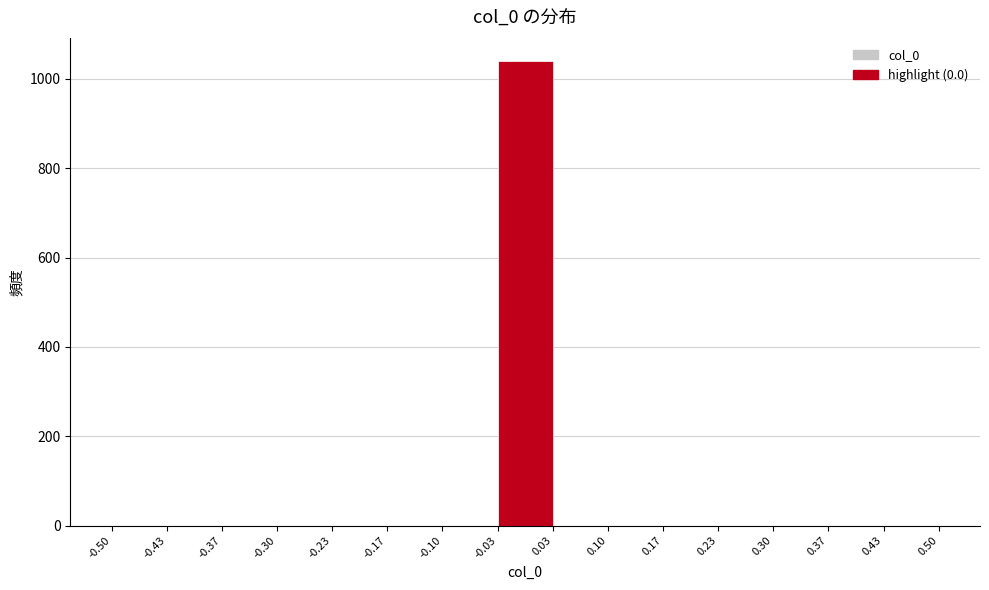

Reading left to right, transcribe this chart: for each bar, give the range it covers on the x-axis and its height. The values are not printed on the chart, so give them approximately, as read against the axis.

-0.50 to -0.43: 0
-0.43 to -0.37: 0
-0.37 to -0.30: 0
-0.30 to -0.23: 0
-0.23 to -0.17: 0
-0.17 to -0.10: 0
-0.10 to -0.03: 0
-0.03 to 0.03: 1040
0.03 to 0.10: 0
0.10 to 0.17: 0
0.17 to 0.23: 0
0.23 to 0.30: 0
0.30 to 0.37: 0
0.37 to 0.43: 0
0.43 to 0.50: 0